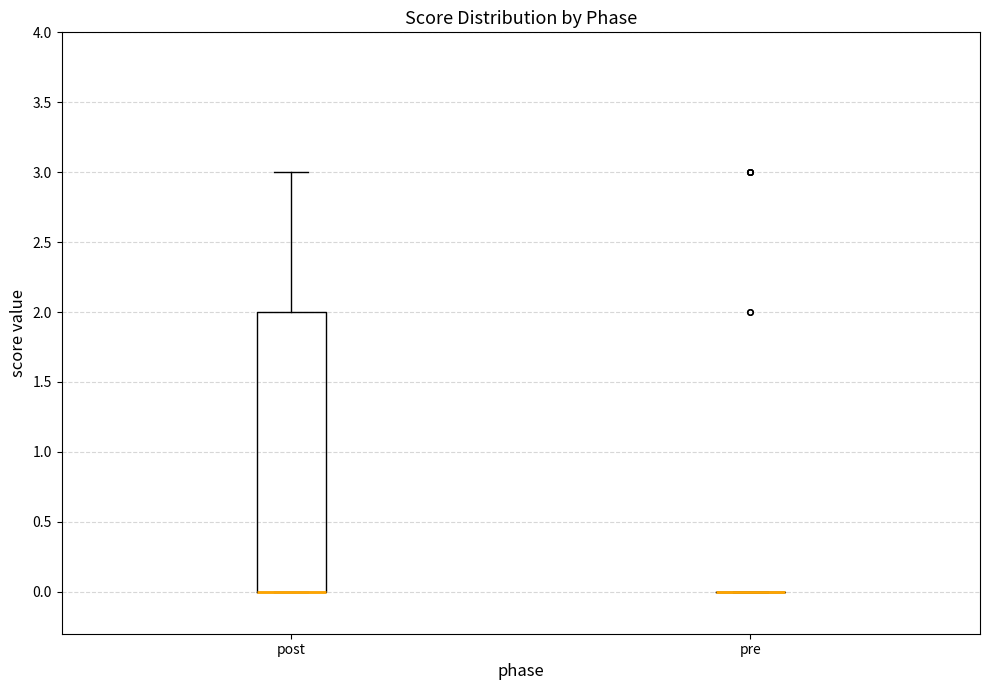

Reading left to right, read every box against the y-axis: the position of its median line, the range the box covers, and the ends of its whiskers. The values are not printed on the chart, so give them approximately, as read against the axis.

post: median 0 (drawn on the box's lower edge), box 0 to 2, whiskers 0 to 3
pre: box collapsed to a line at 0, whiskers 0 to 0